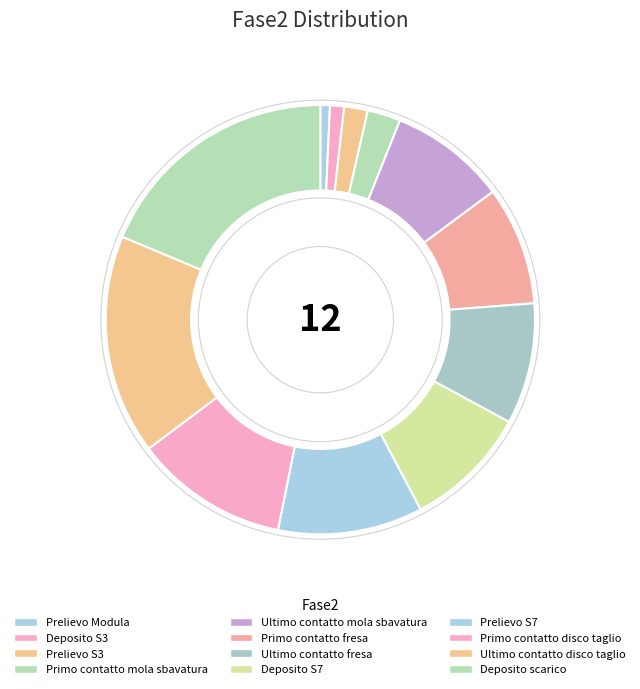

What percentage is the Primo contatto mola sbavatura slice, to the nearest percent?

2%